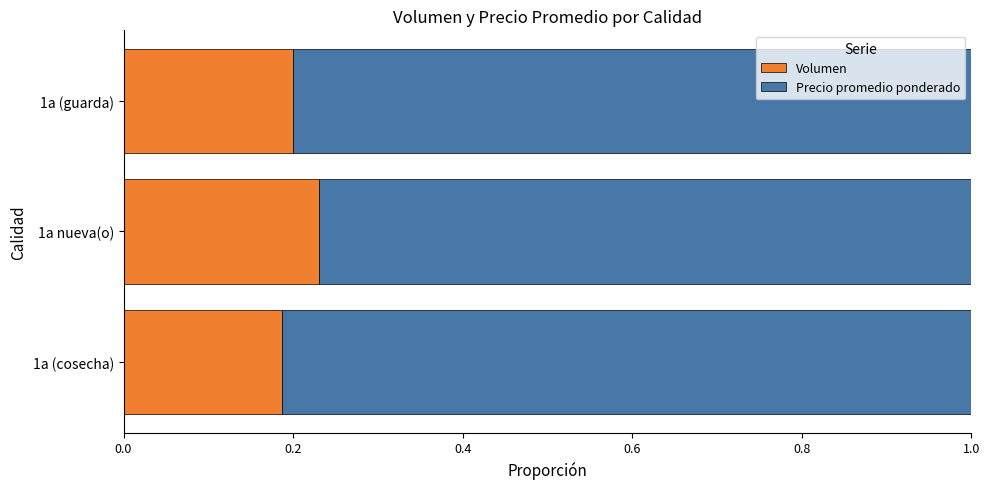

What is the sum of the Volumen values at 1a (cosecha) and 1a nueva(o)?

0.4